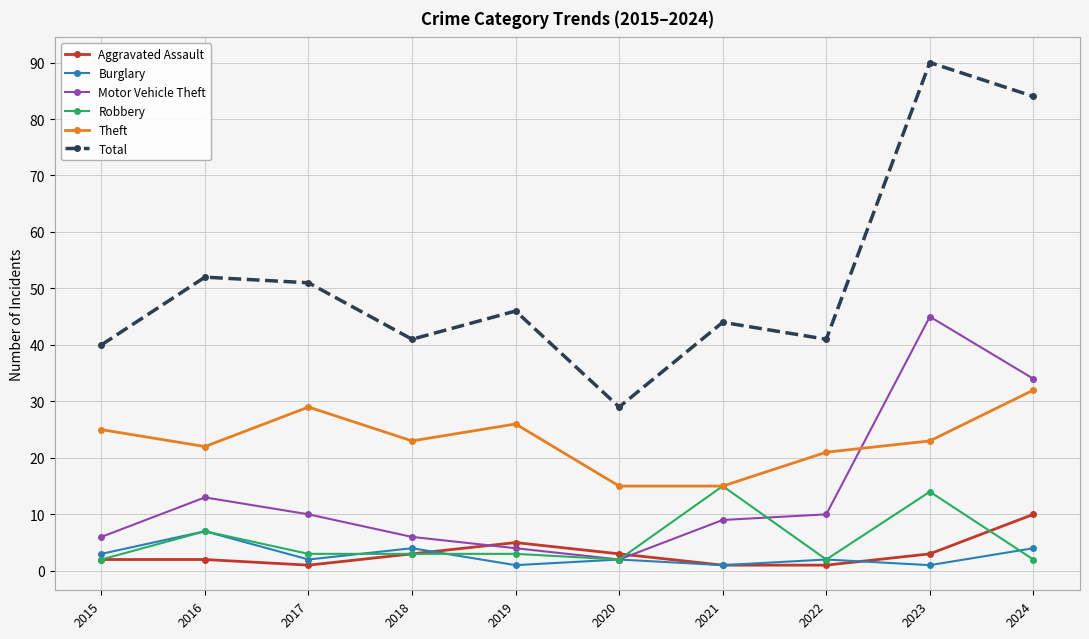

List the series in order of their peak value, highest first.

Total, Motor Vehicle Theft, Theft, Robbery, Aggravated Assault, Burglary